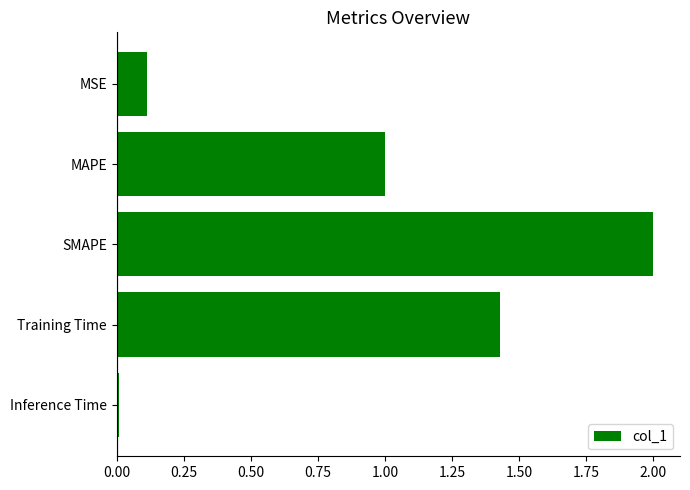

Are the bars grouped side by side (vs. stacked)?

No